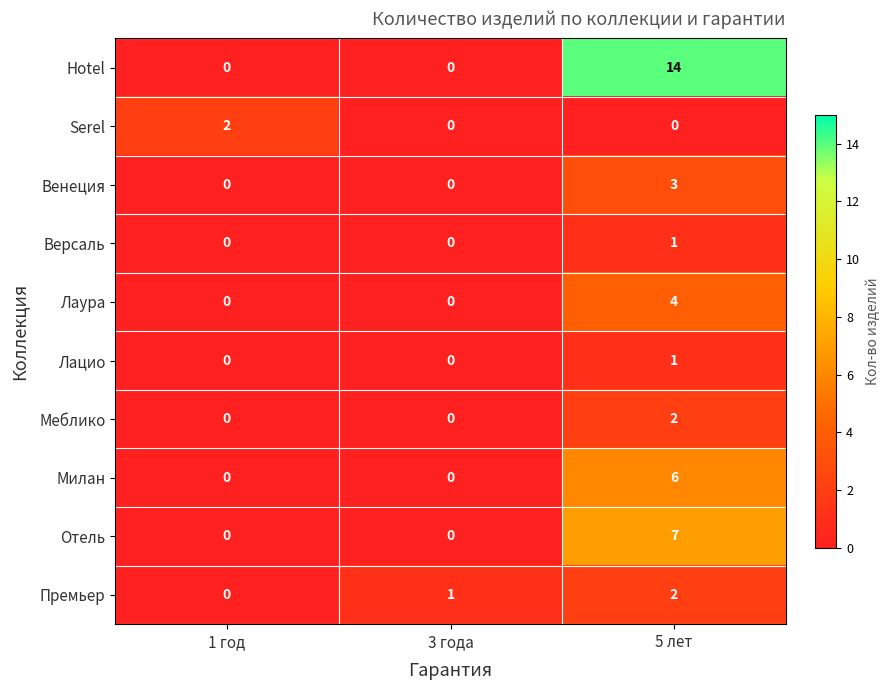

At which category is the sum across all series the highest?

5 лет